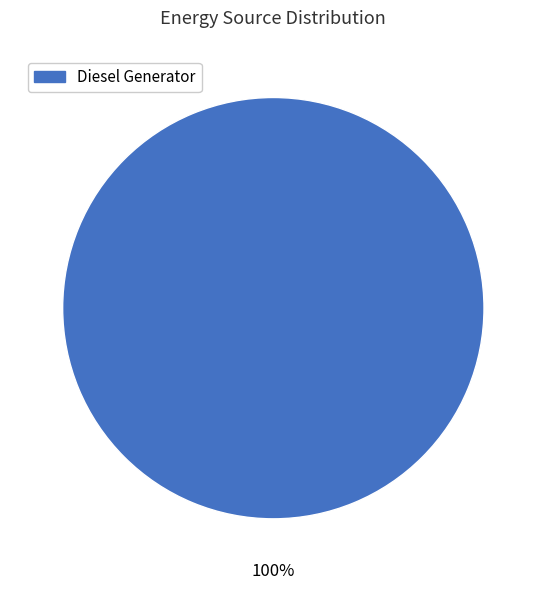

The Diesel Generator slice represents 91% of the pie. True or false?

False